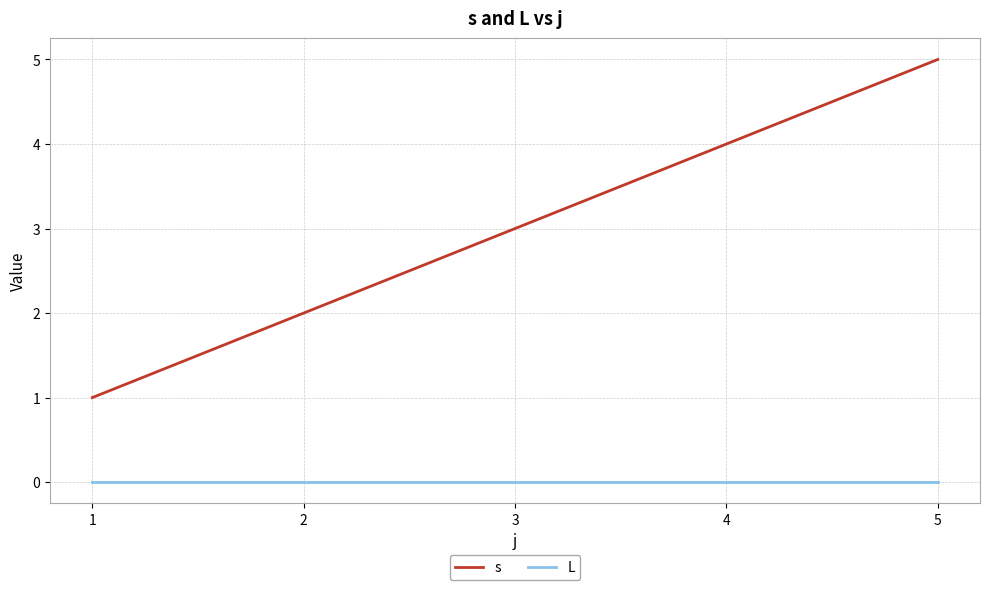

True or false: L has a value of 0 at 1.

True